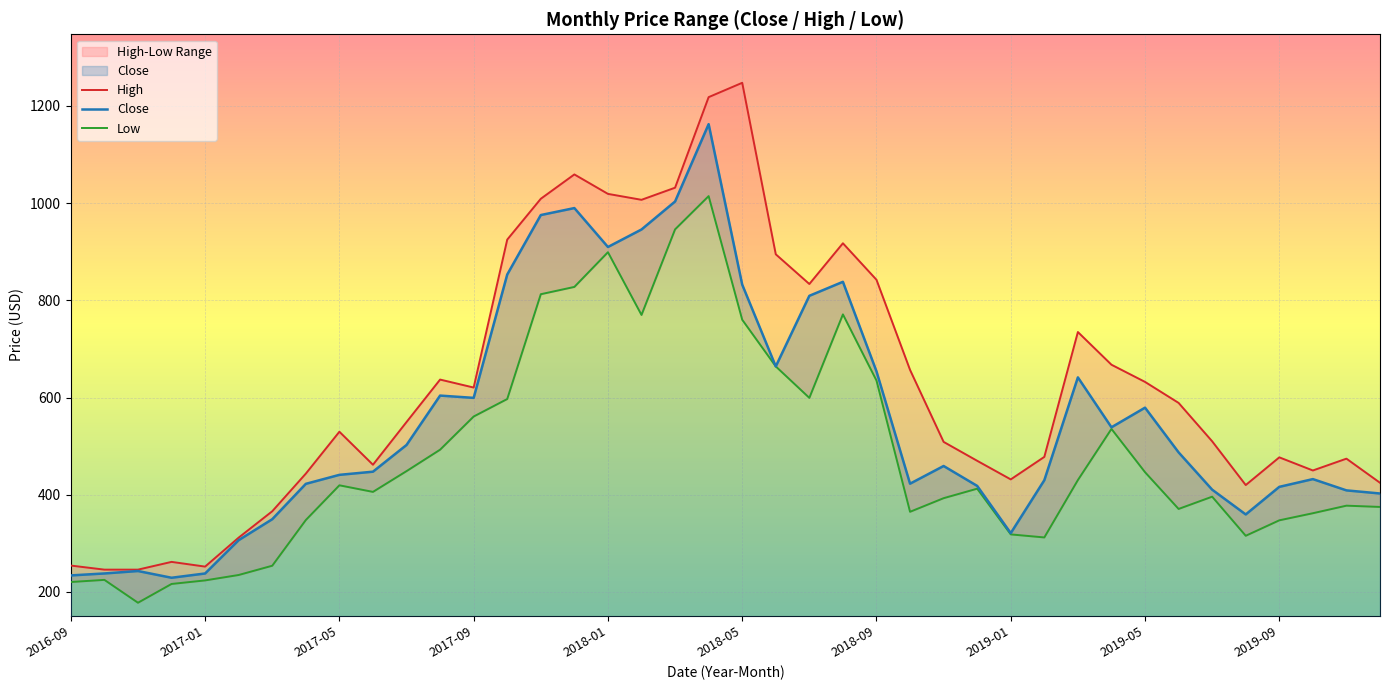

The value of Close at 2019-09 is 142.9. True or false?

False